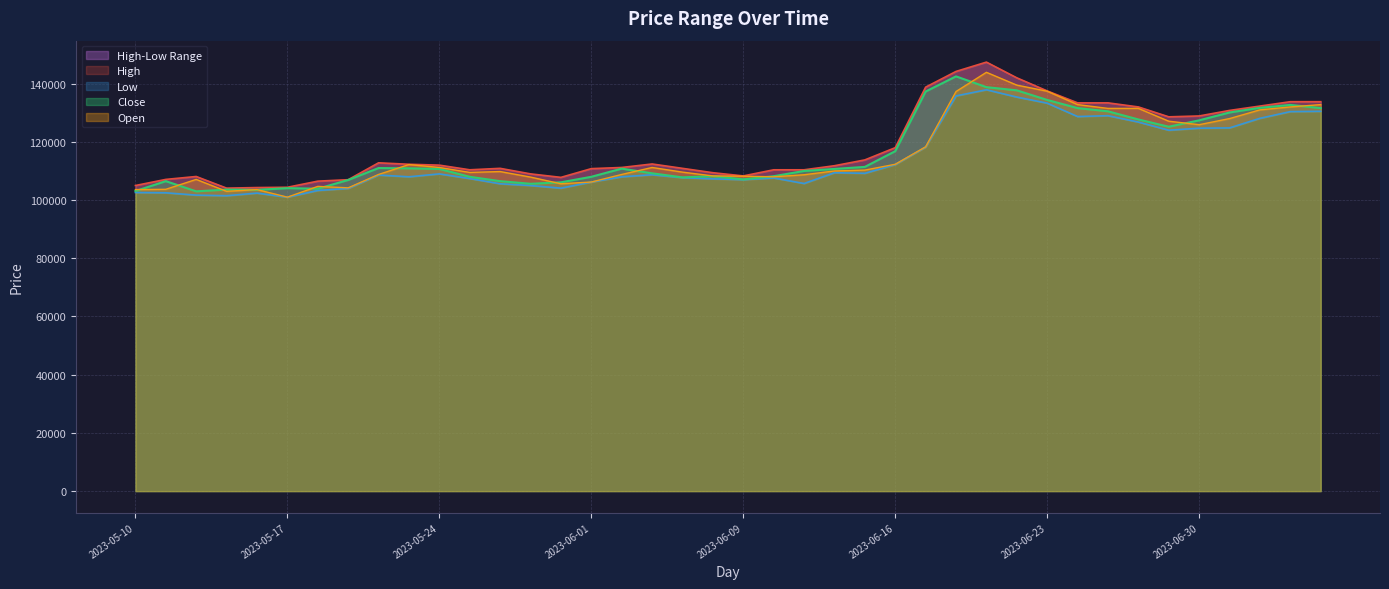

Which series changed the most between 2023-05-23 and 2023-07-03?

Close